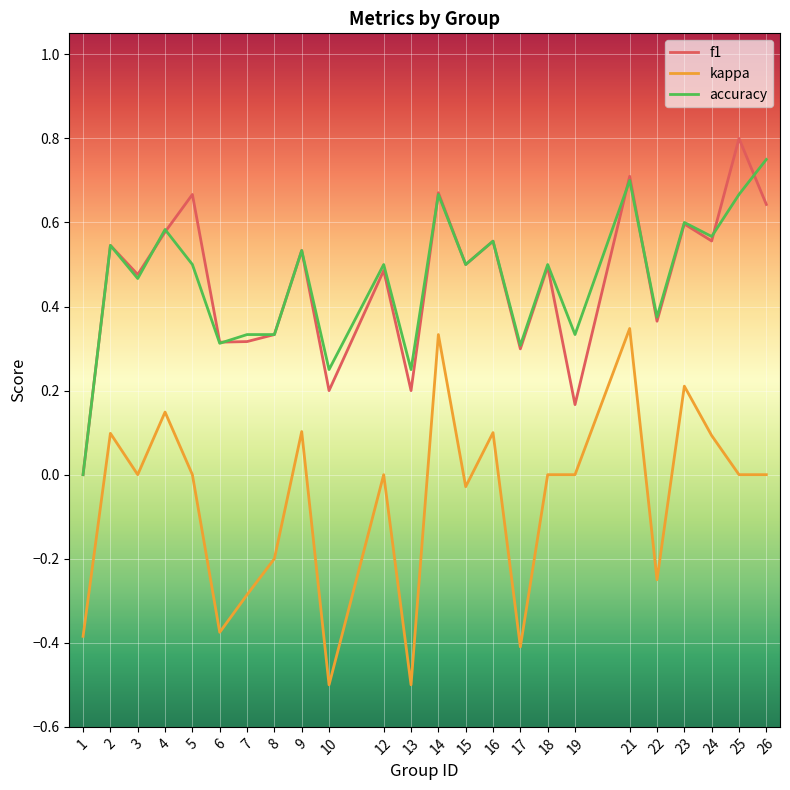

At which category does kappa reach its first local valley?

3